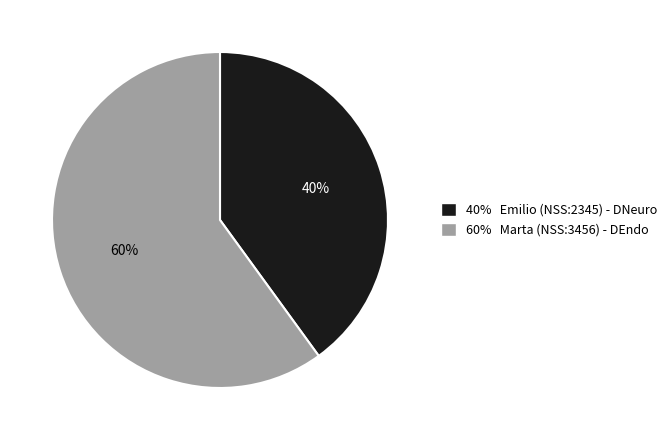

To the nearest percent, what is the combined percentage of 60% Marta (NSS:3456) - DEndo and 40% Emilio (NSS:2345) - DNeuro?

100%